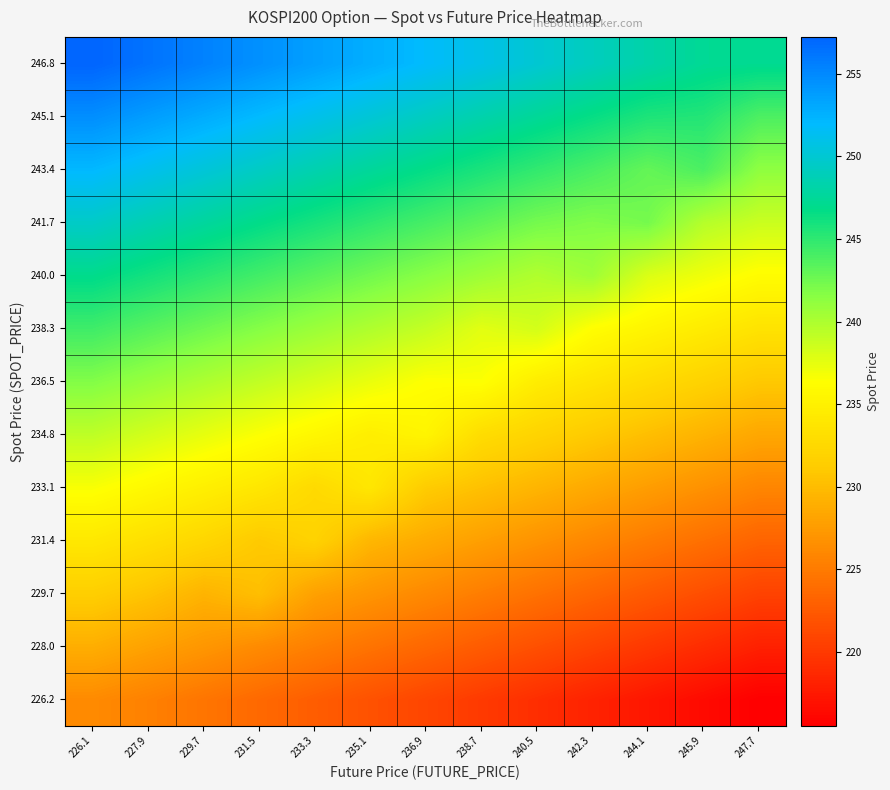

What is the total value across all series at 236.9?

3074.5